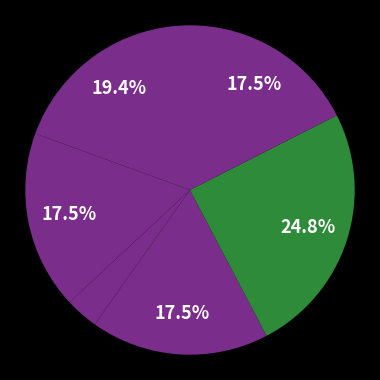

How many segments does this pie chart have?

6